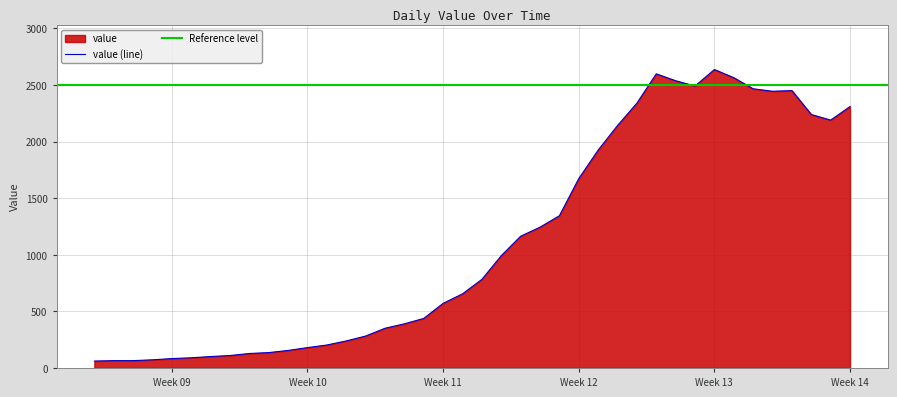

Reading left to right, what are all the values shown in this chart?

61	65	65	72	83	90	101	110	128	136	155	180	203	239	282	351	390	438	571	655	783	992	1164	1244	1345	1673	1925	2142	2340	2599	2538	2491	2637	2565	2467	2445	2451	2240	2190	2310